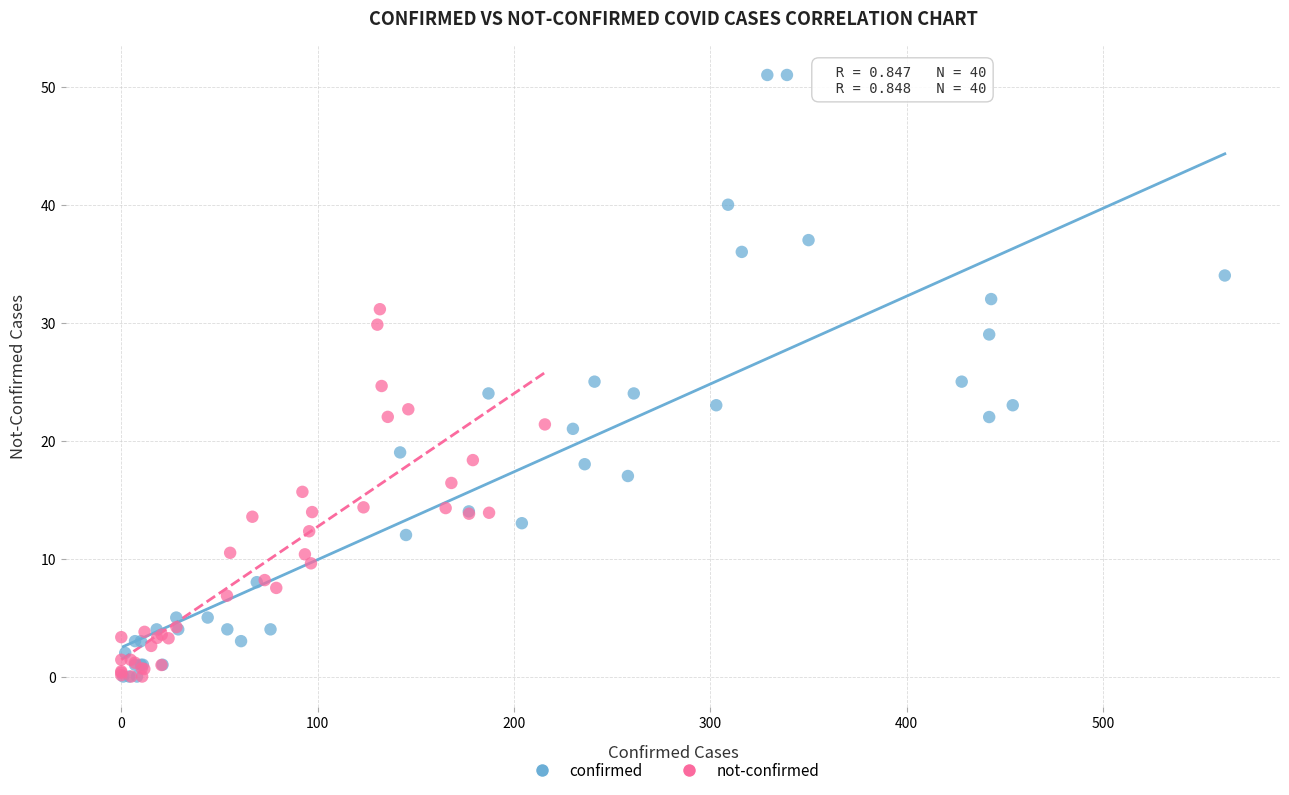

Which series has the largest Y range (max minus min)?

confirmed